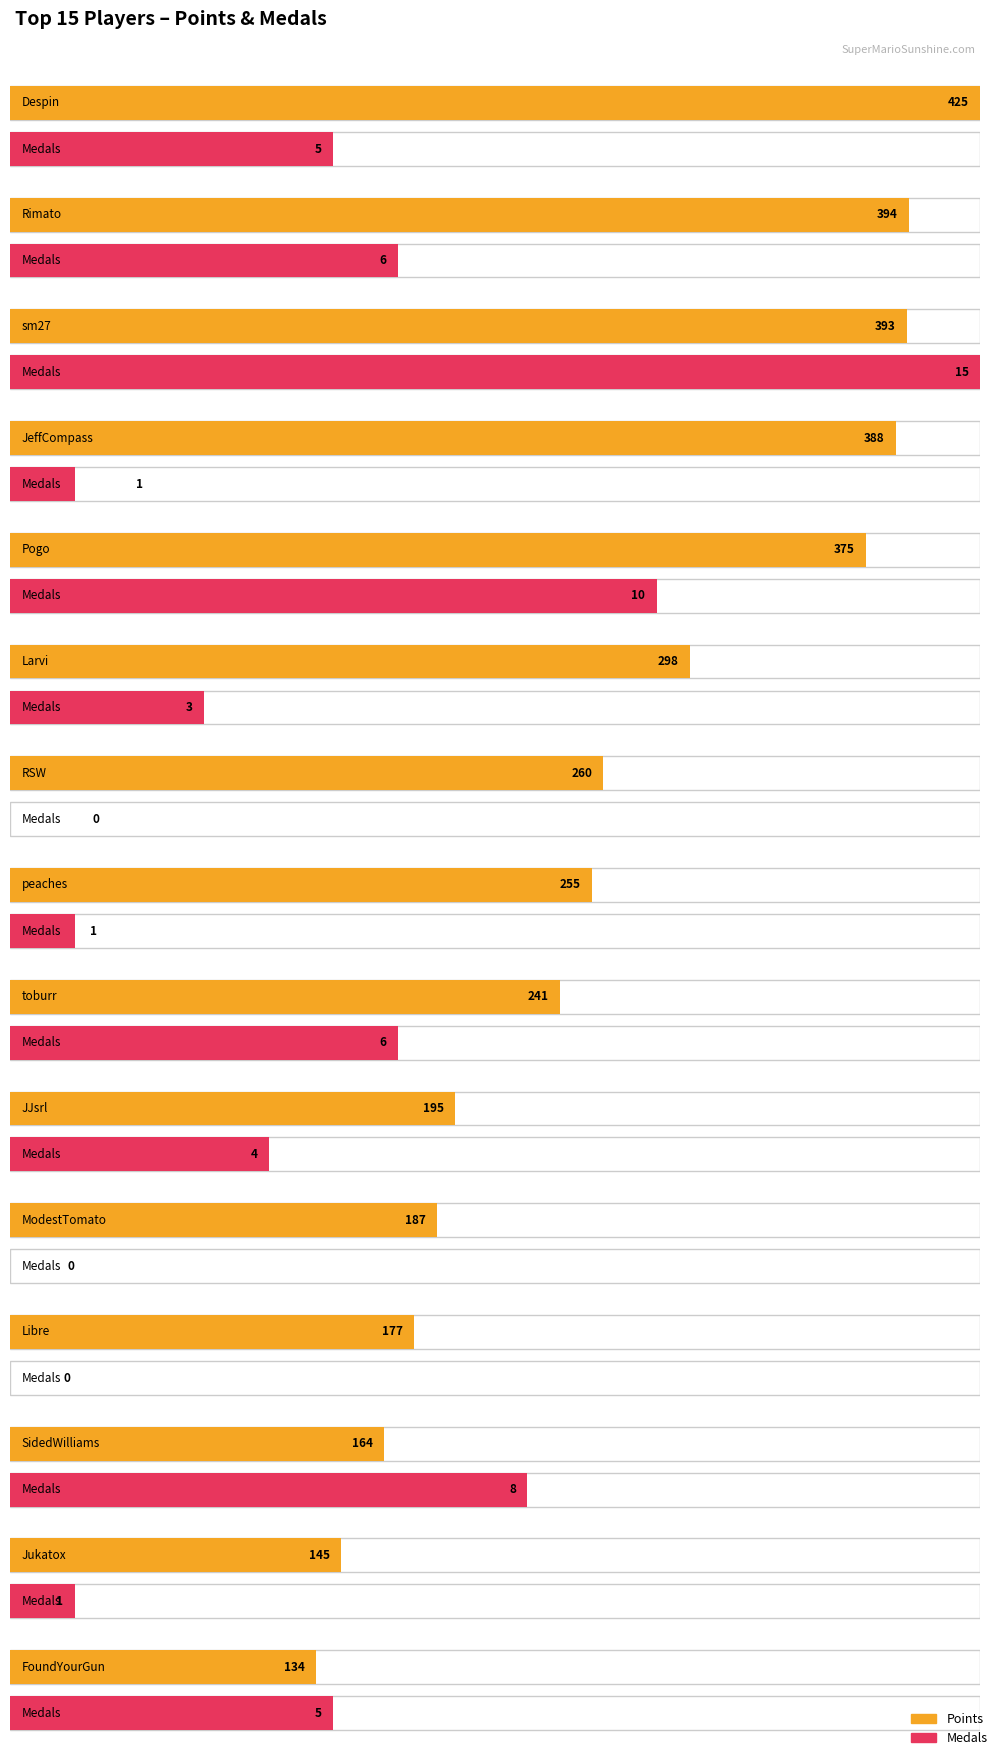

Rank the series at Rimato from highest to lowest value.

Points, Medals